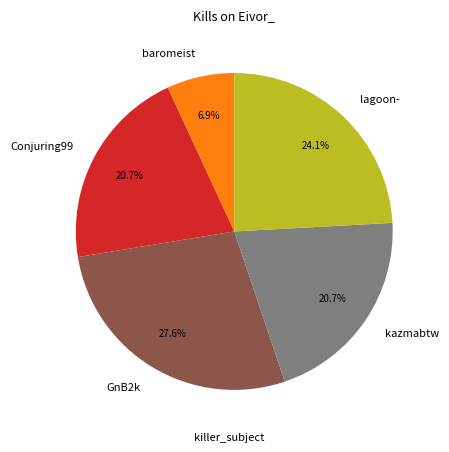

Which slice is the largest?

GnB2k